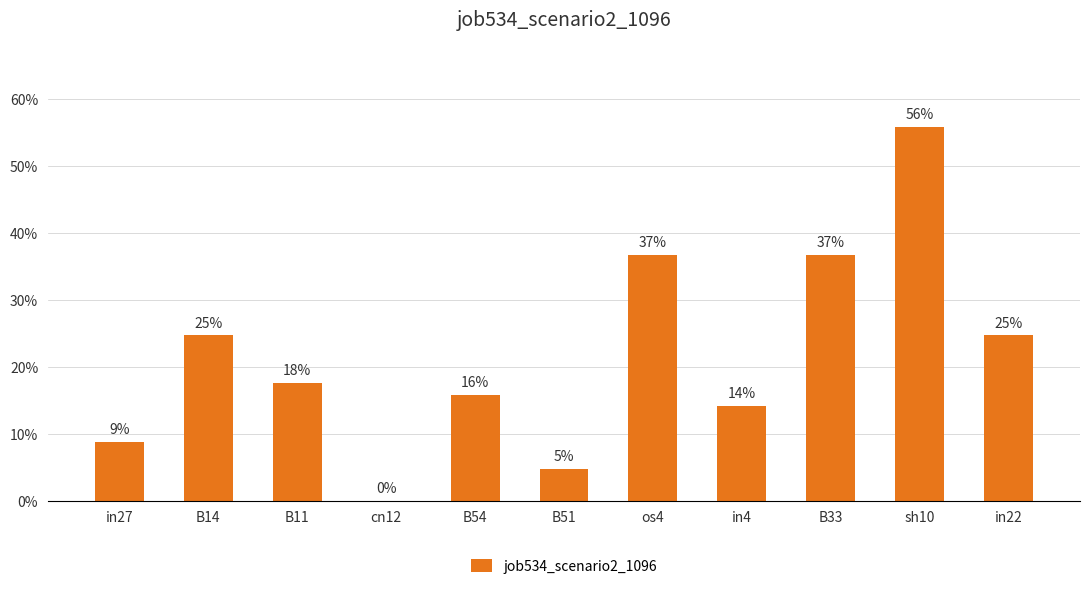

What is the difference between the second highest and second lowest values?

0.3